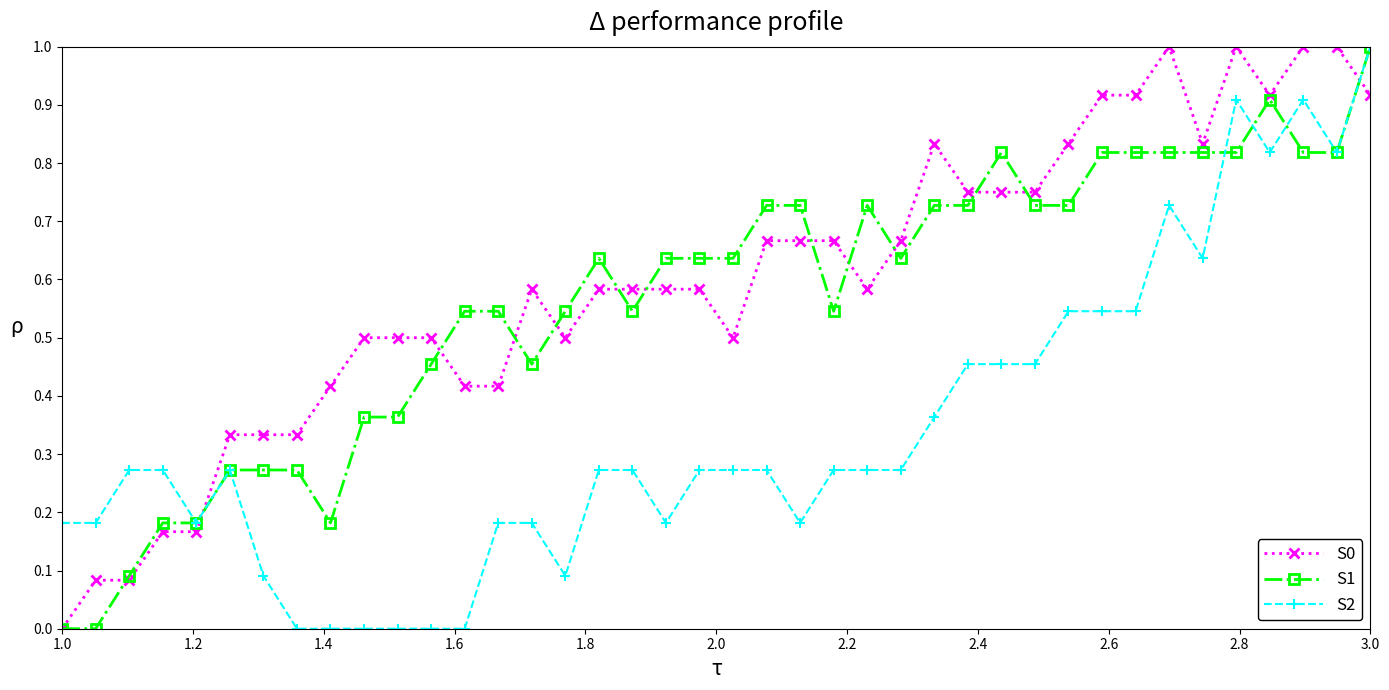

True or false: S0 and S2 intersect in this chart.

True